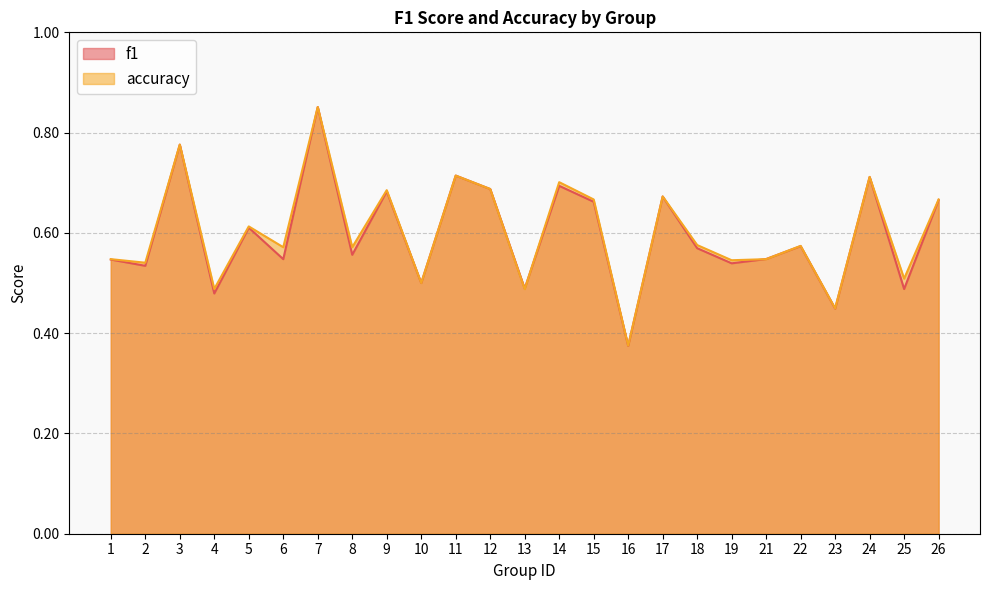

Which series has the largest range (max minus min)?

f1